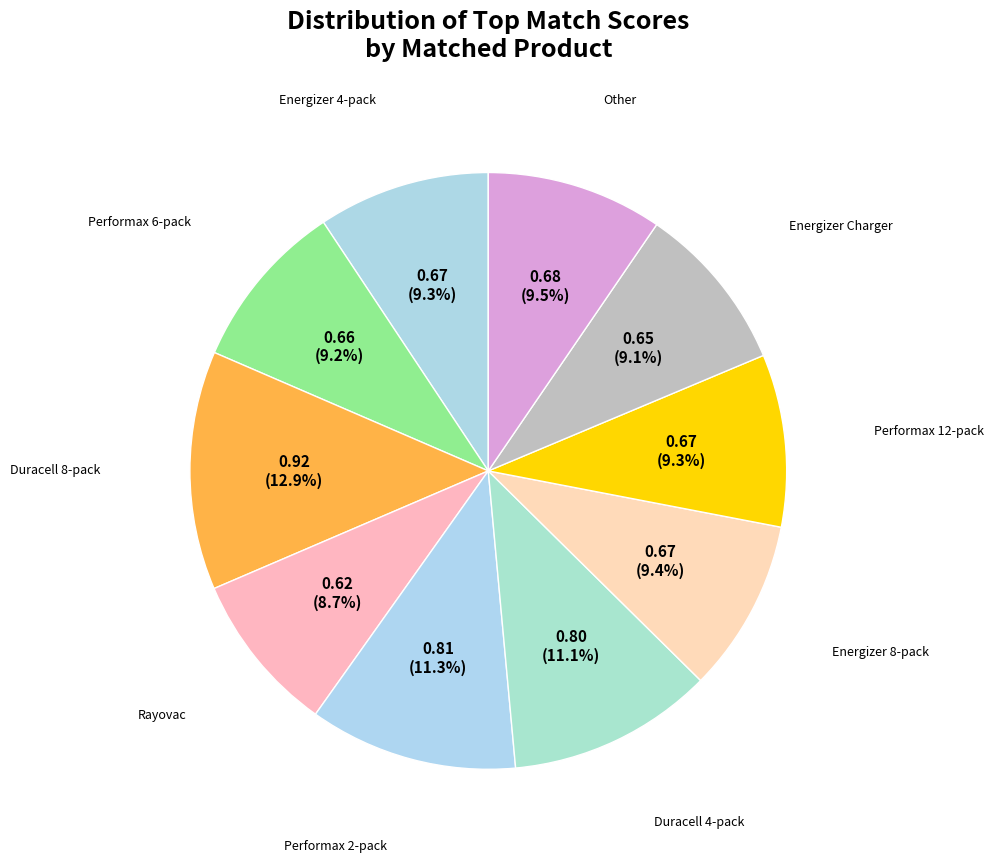

Count the number of slices in the pie.

10